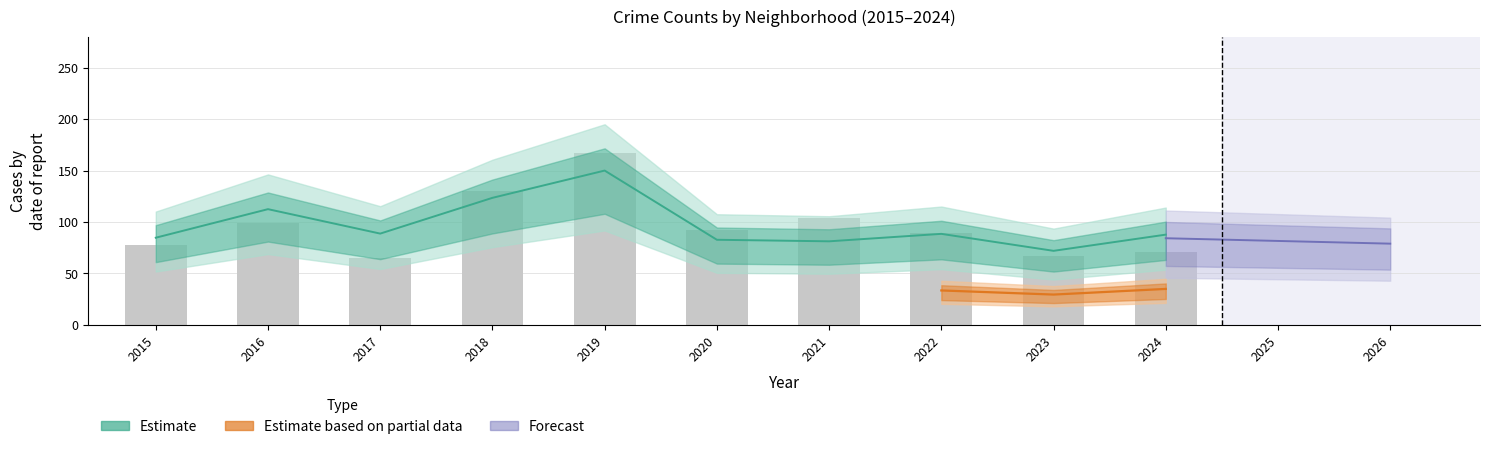

At which category is the sum across all series the highest?

2019